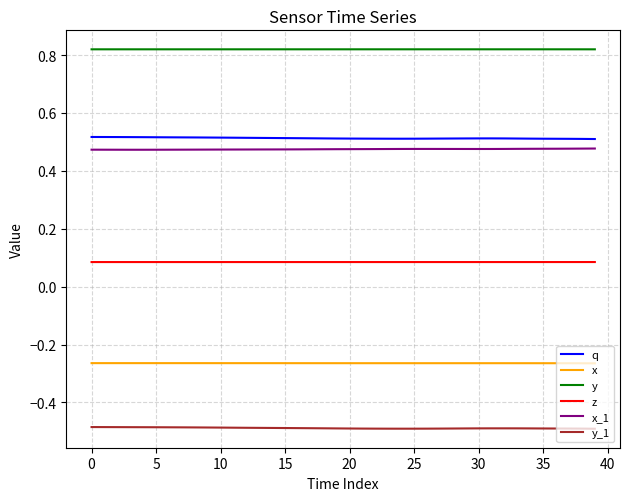

Which series has the largest total across all categories?

y